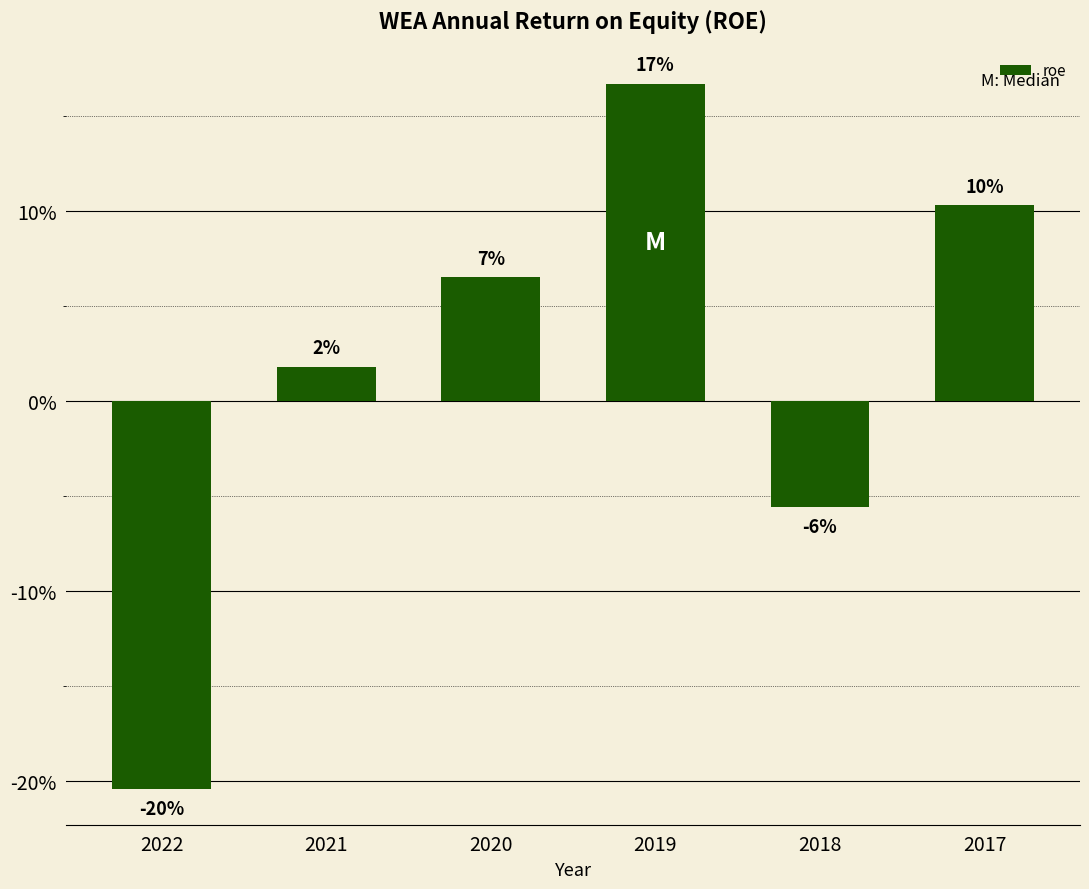

List the labels in order of value, largest first.

2019, 2017, 2020, 2021, 2018, 2022